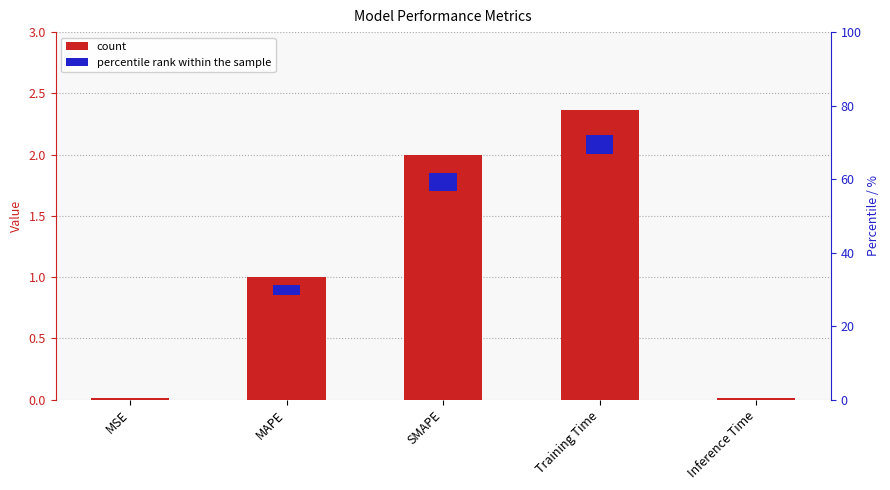

Approximately how many times larger is the value at Training Time compared to SMAPE?

1.2